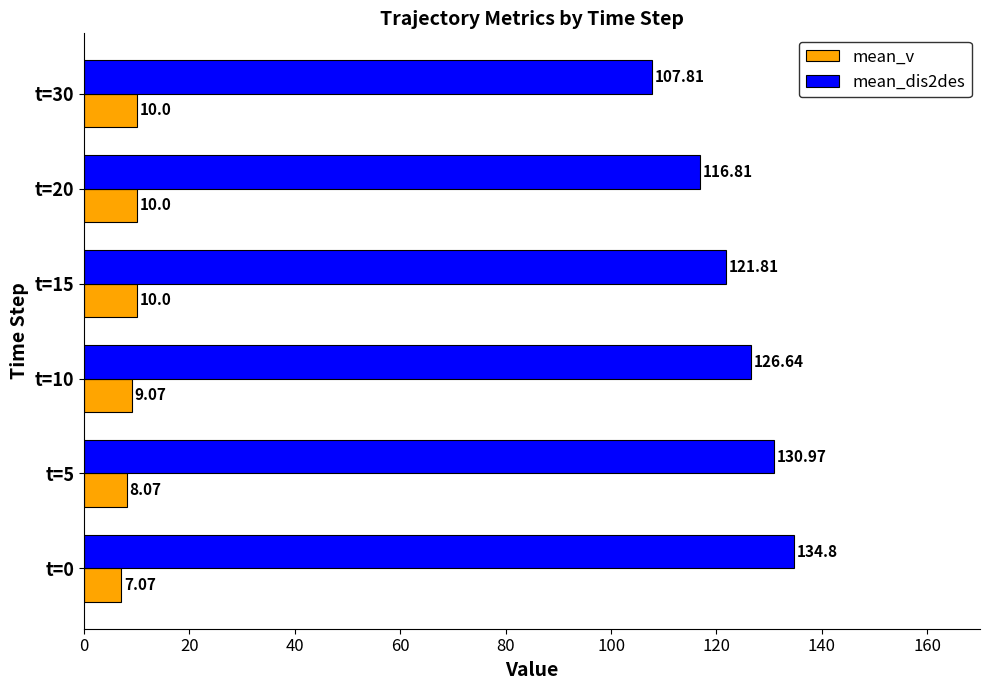

Is the value of mean_v at t=10 greater than the value of mean_dis2des at t=20?

No